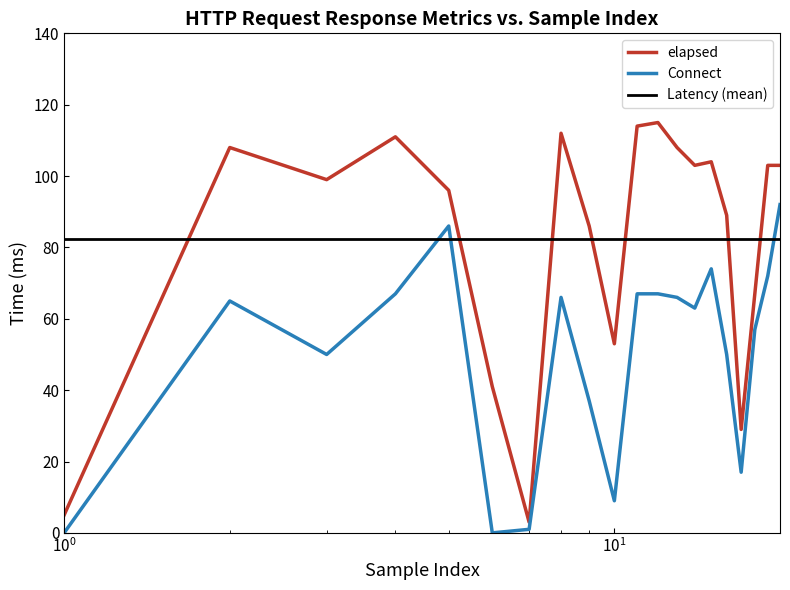

What is the lowest value of the elapsed series?

3